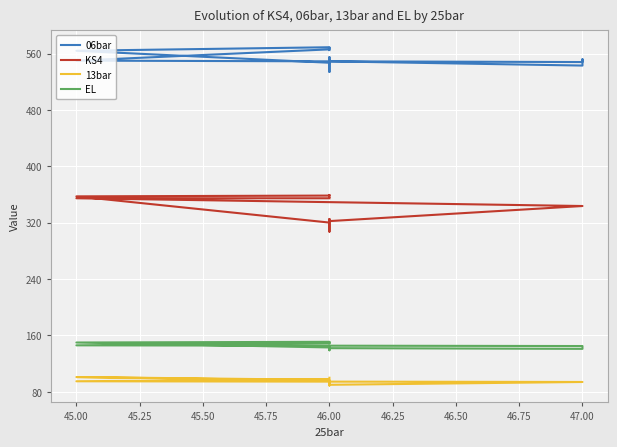

Where is the first local maximum for EL?

46.00